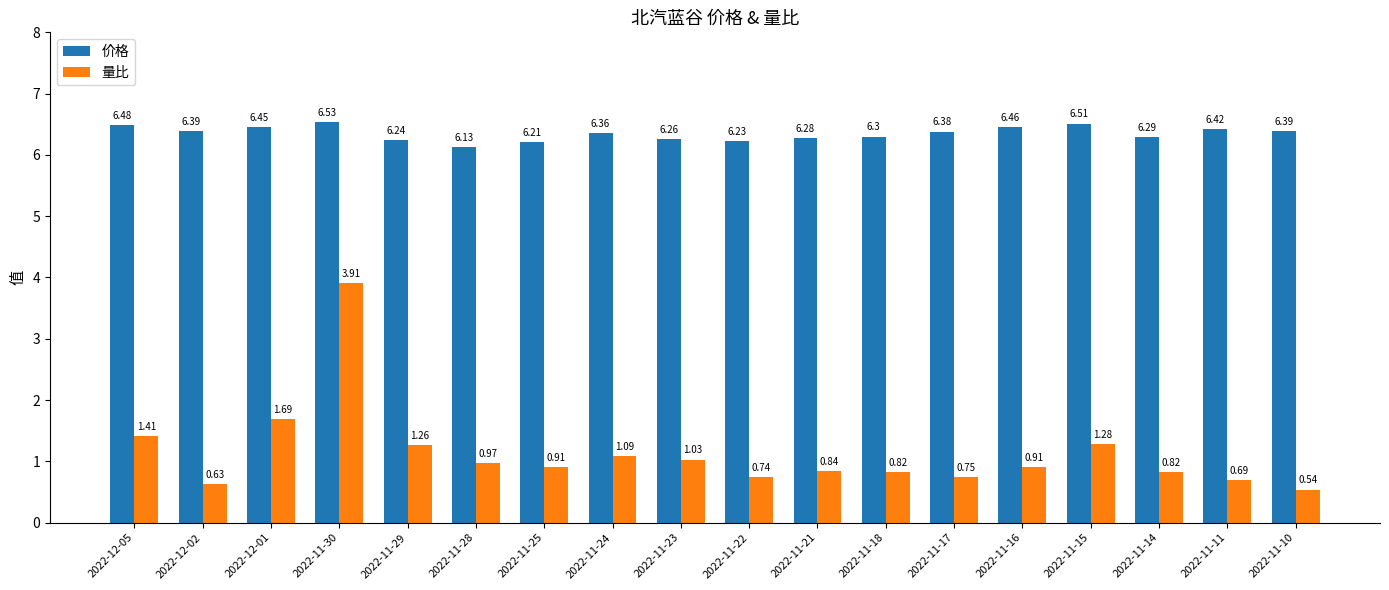

Count the number of data series in this chart.

2